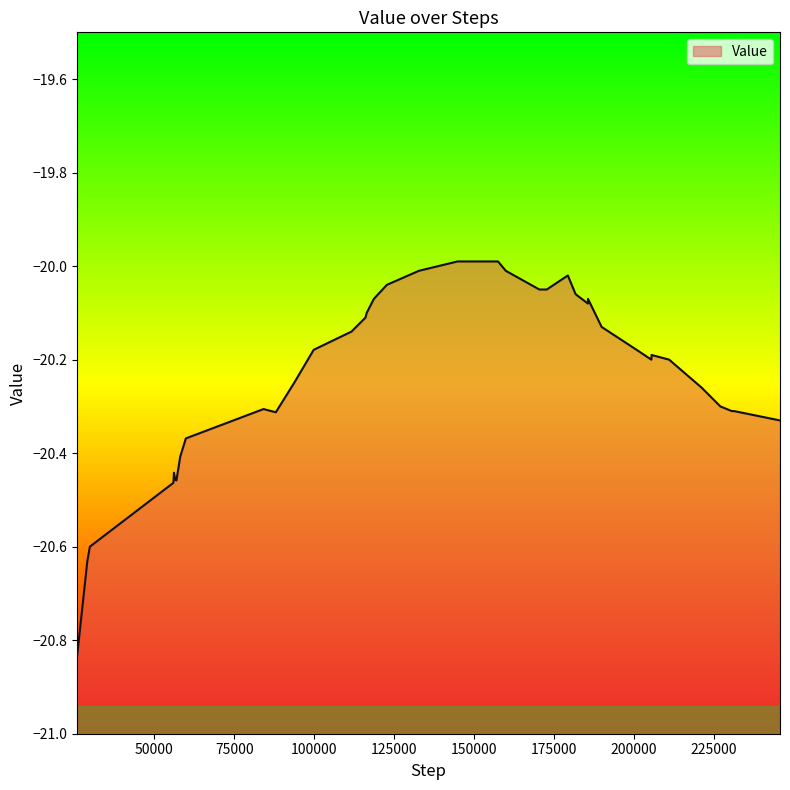

Does the chart have visible grid lines?

No